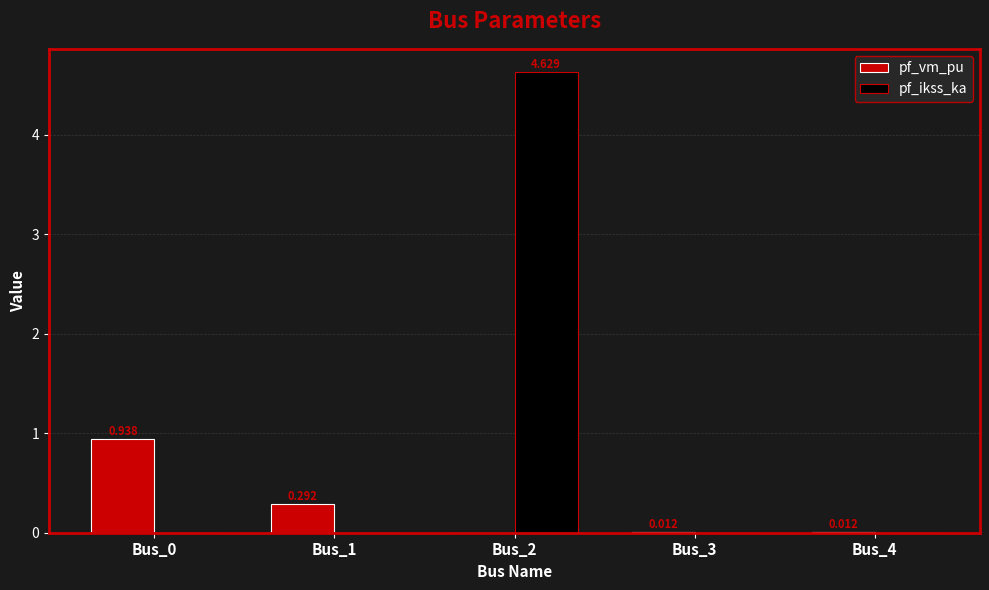

Which series has the largest total across all categories?

pf_ikss_ka